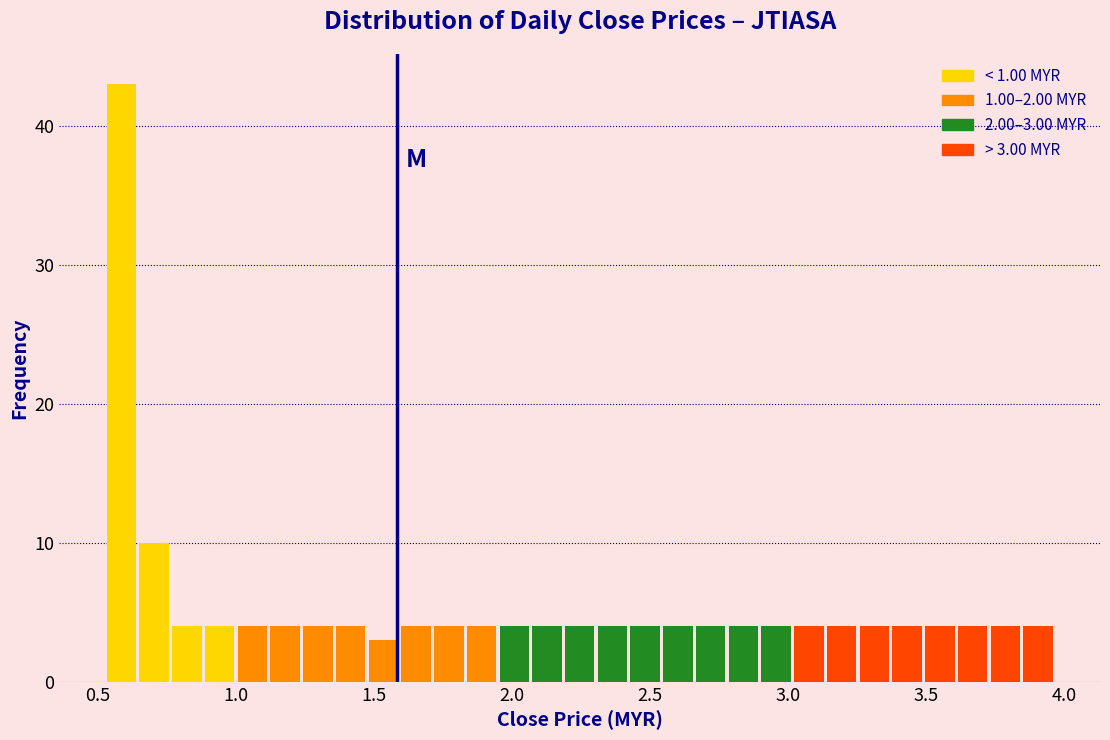

Around what value on the x-axis is the tallest bar? Give the approximate position of its centre, as read against the axis.

0.60